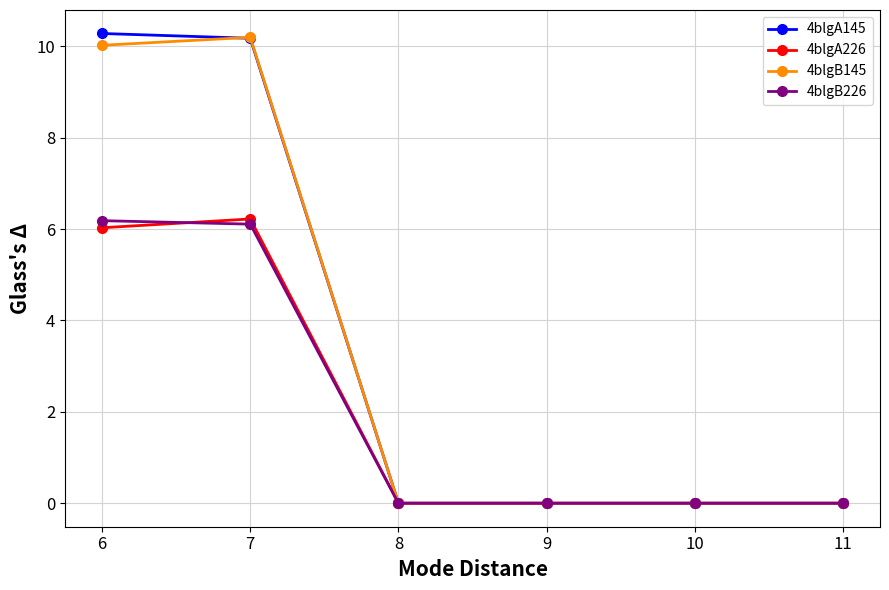

What is the greatest value displayed?

10.3